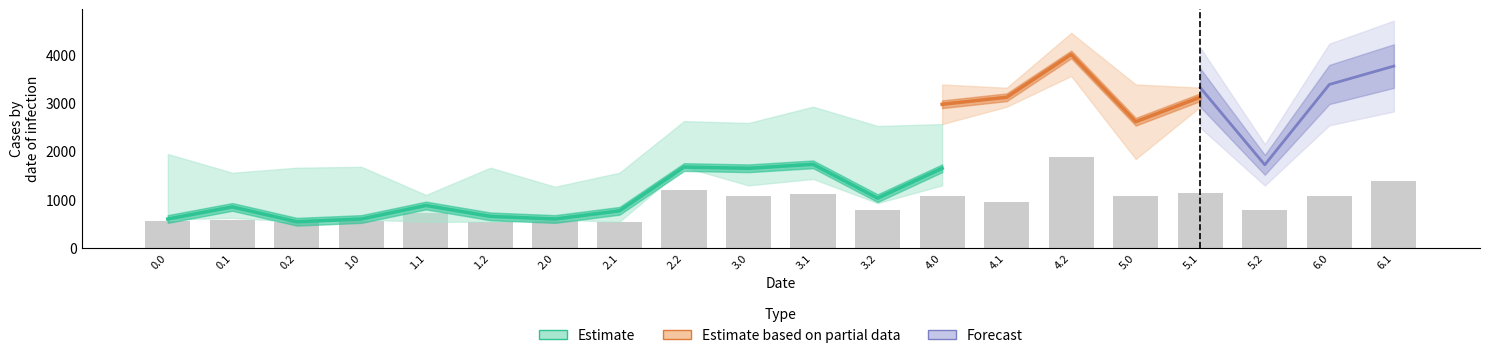

What position from the right is 3.0?

11